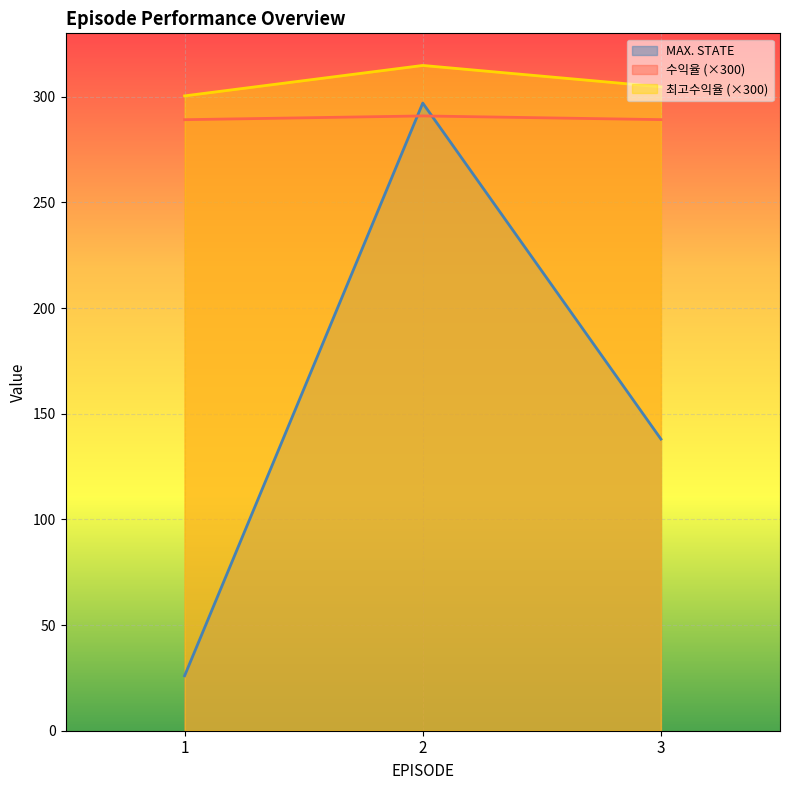

How many lines are shown in the chart?

3